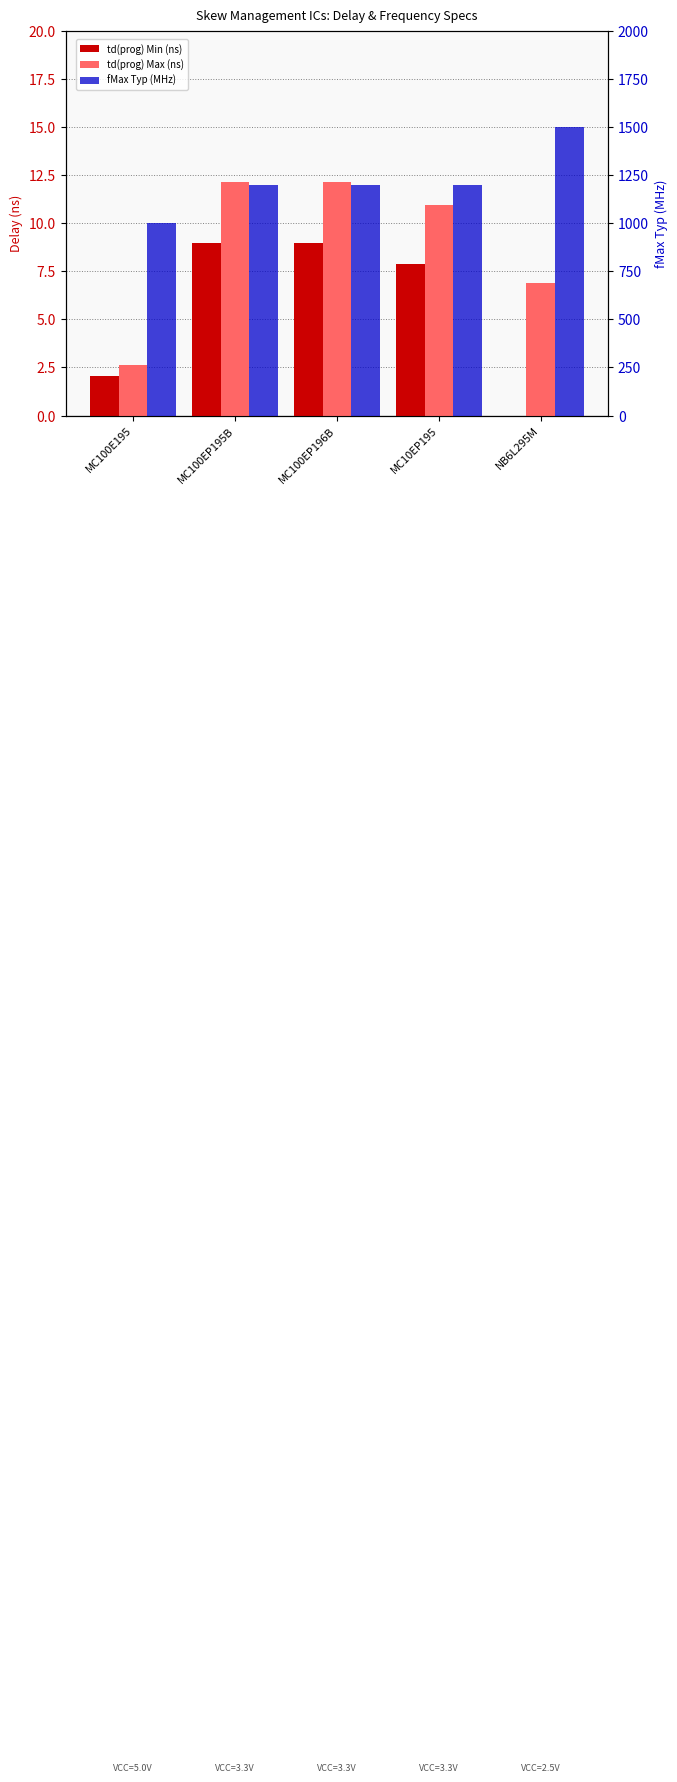

How many values in the td(prog) Max (ns) series exceed 10?

3